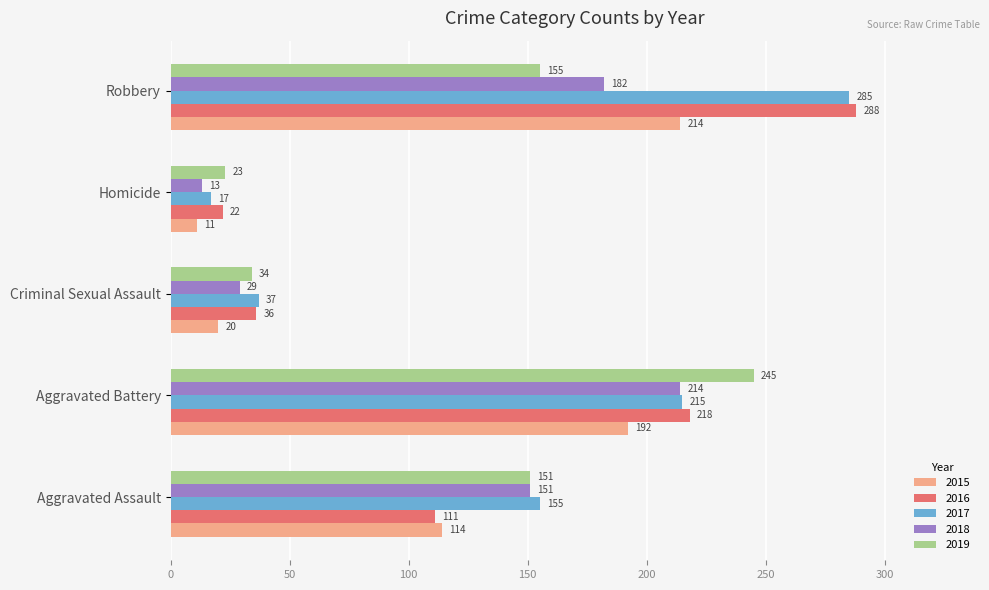

Where is 2018 nearest to the value 113?

Aggravated Assault